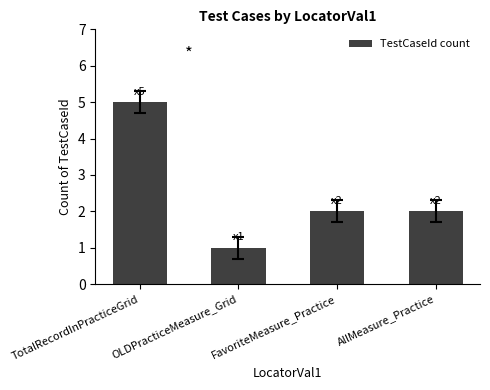

What is the change in value from TotalRecordInPracticeGrid to OLDPracticeMeasure_Grid?

-4